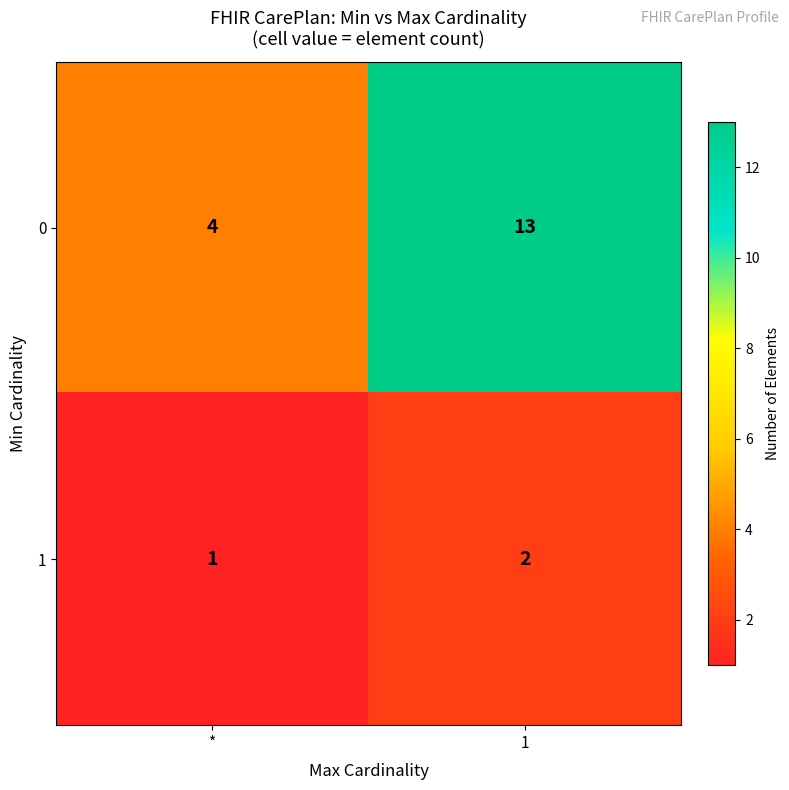

List the series in order of their peak value, lowest first.

1, 0